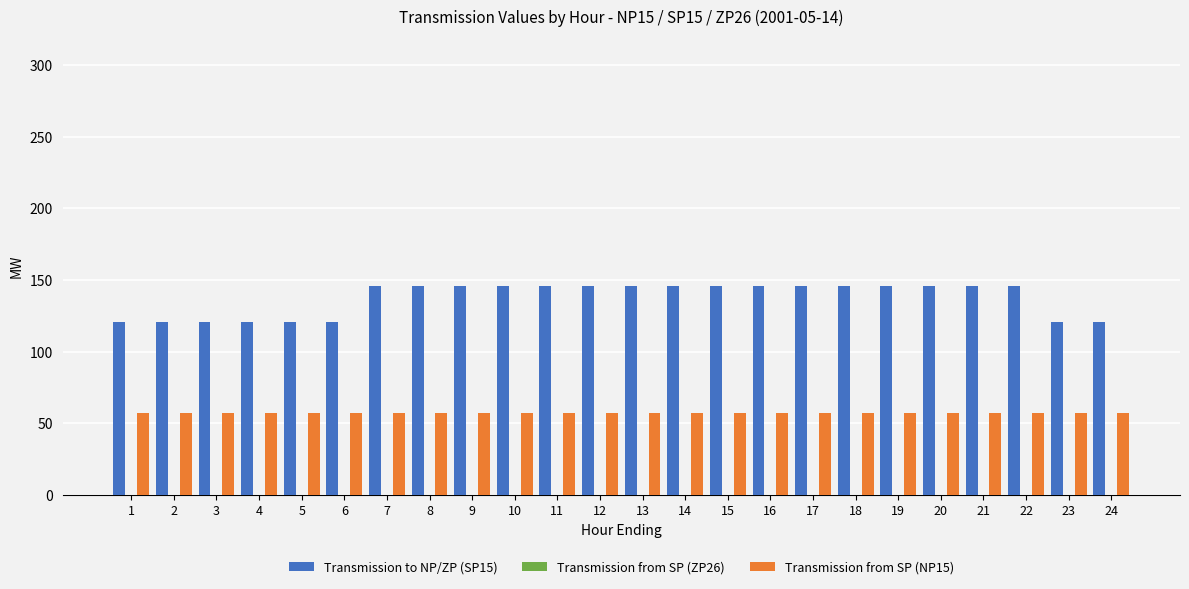

Which series has the widest spread of values?

Transmission to NP/ZP (SP15)